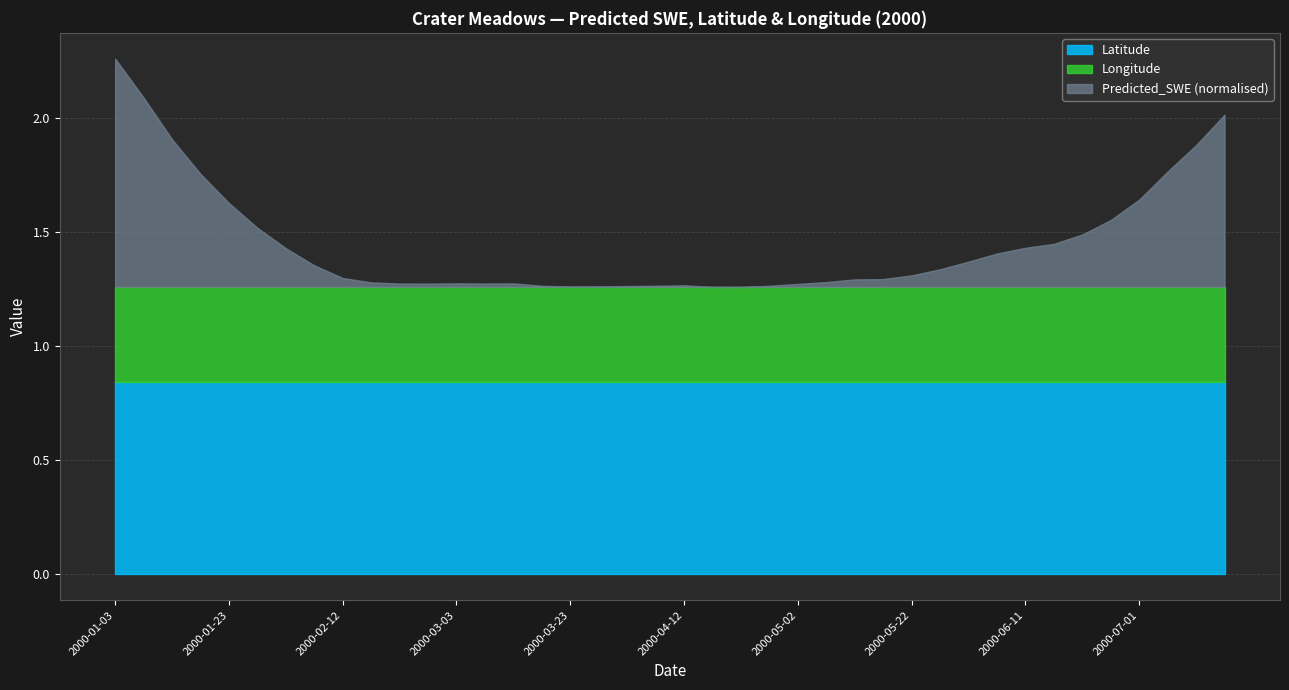

At 2000-04-02, list the series in order from largest to smallest.

Latitude, Longitude, Predicted_SWE